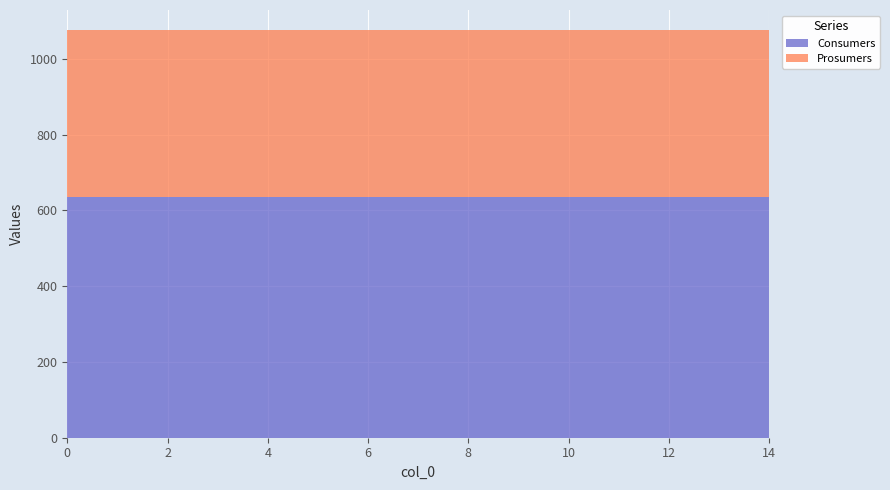

Reading left to right, list all the values displayed in this chart.

Consumers: 635	635	635	635	635	635	635	635	635	635	635	635	635	635	635
Prosumers: 440	440	440	440	440	440	440	440	440	440	440	440	440	440	440